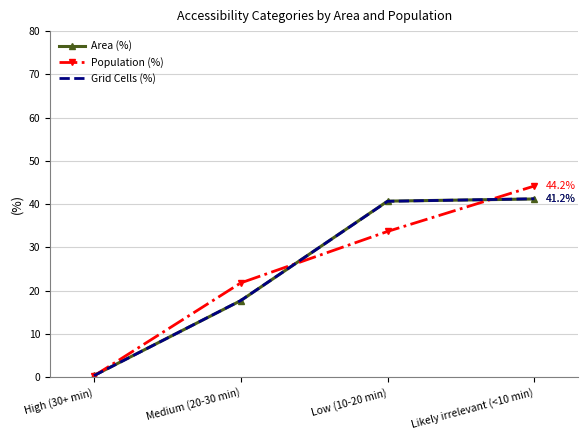

True or false: Area (%) has a value of 0.4 at High (30+ min).

True